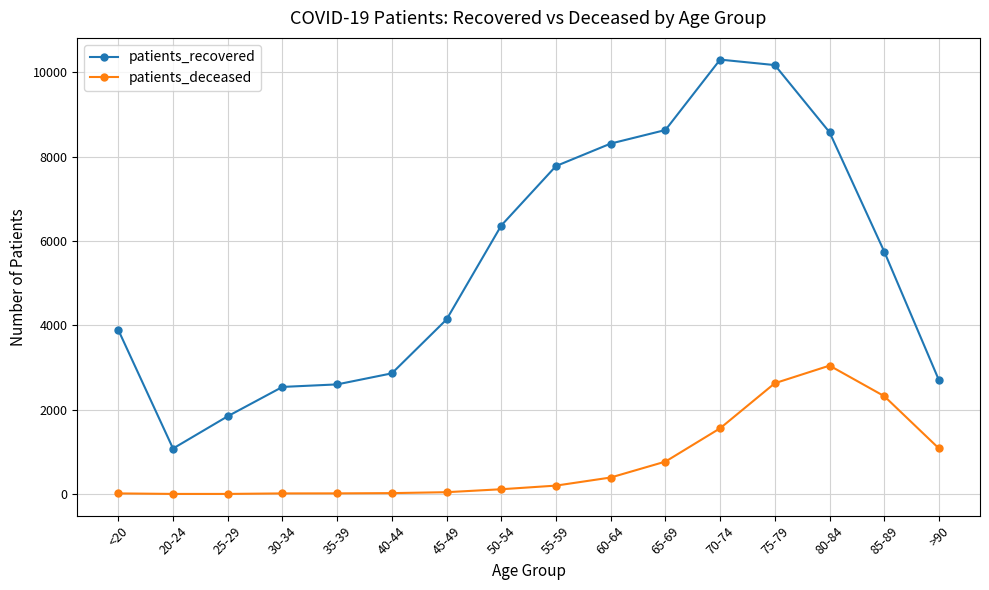

Between 50-54 and 55-59, which series saw the biggest shift?

patients_recovered